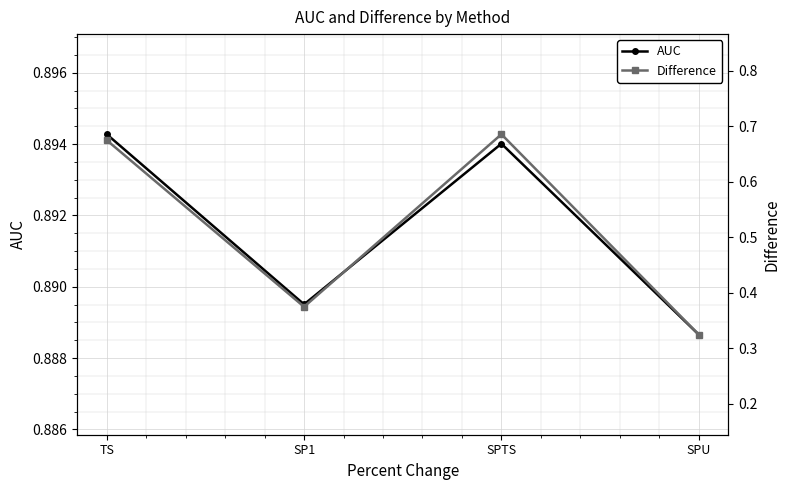

True or false: Difference and AUC intersect in this chart.

False